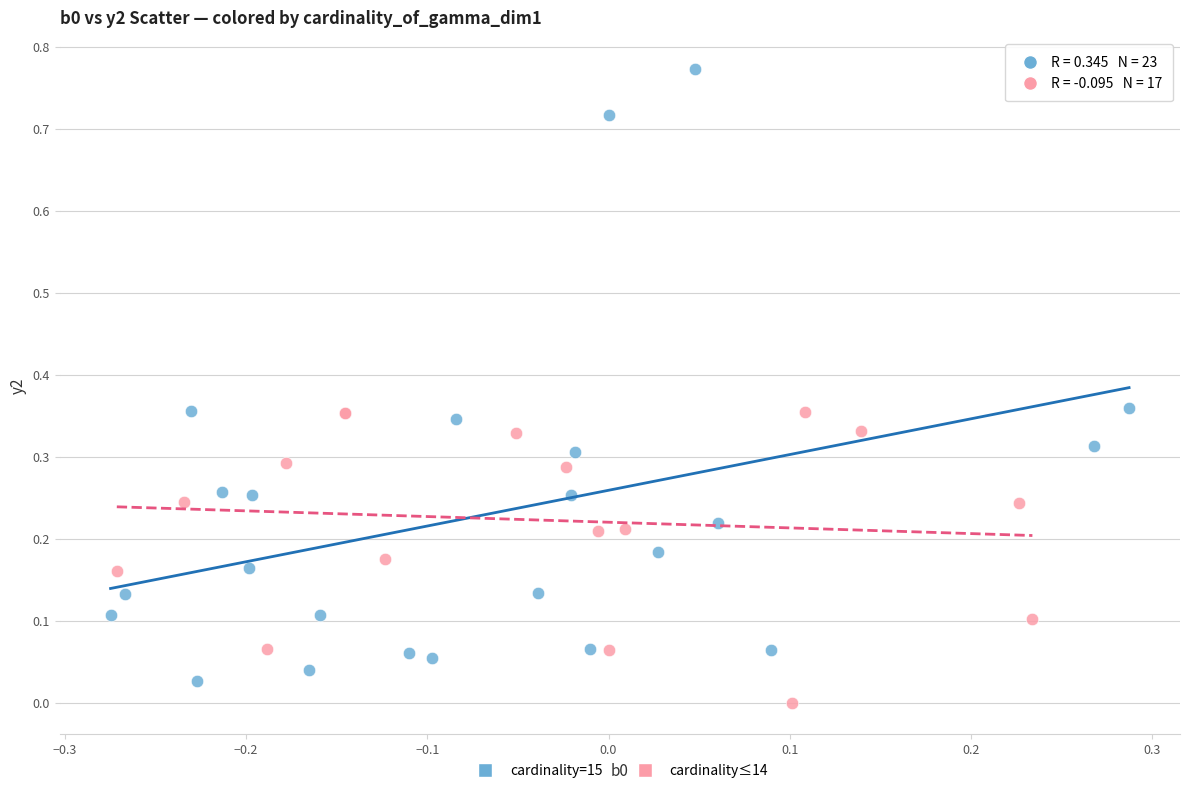

Which series has the widest spread of Y values?

cardinality=15